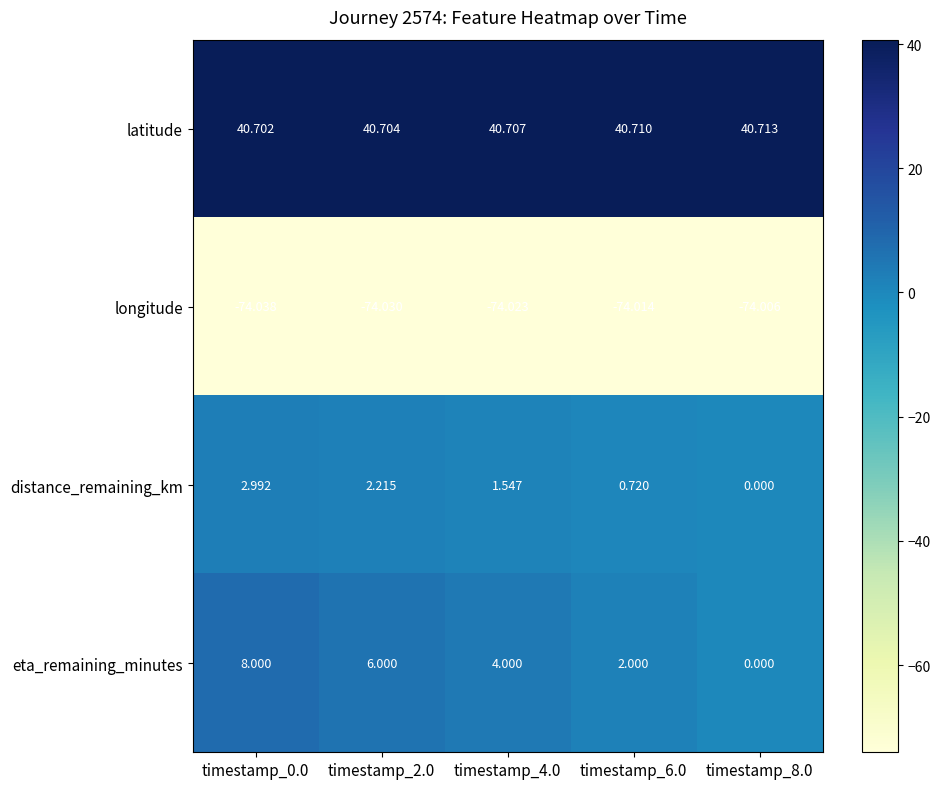

Which category has the lowest value across all series?

timestamp_0.0